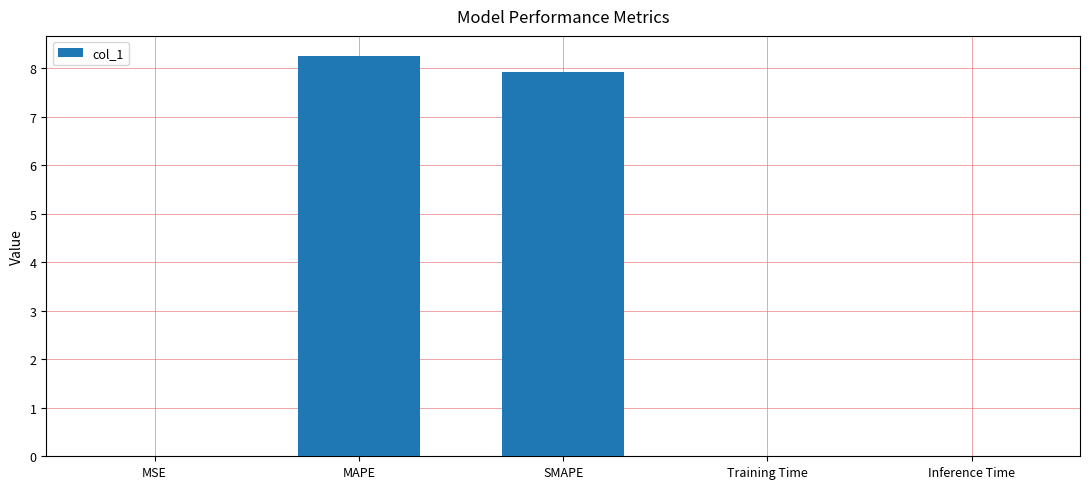

Which has a higher value, SMAPE or MAPE?

MAPE